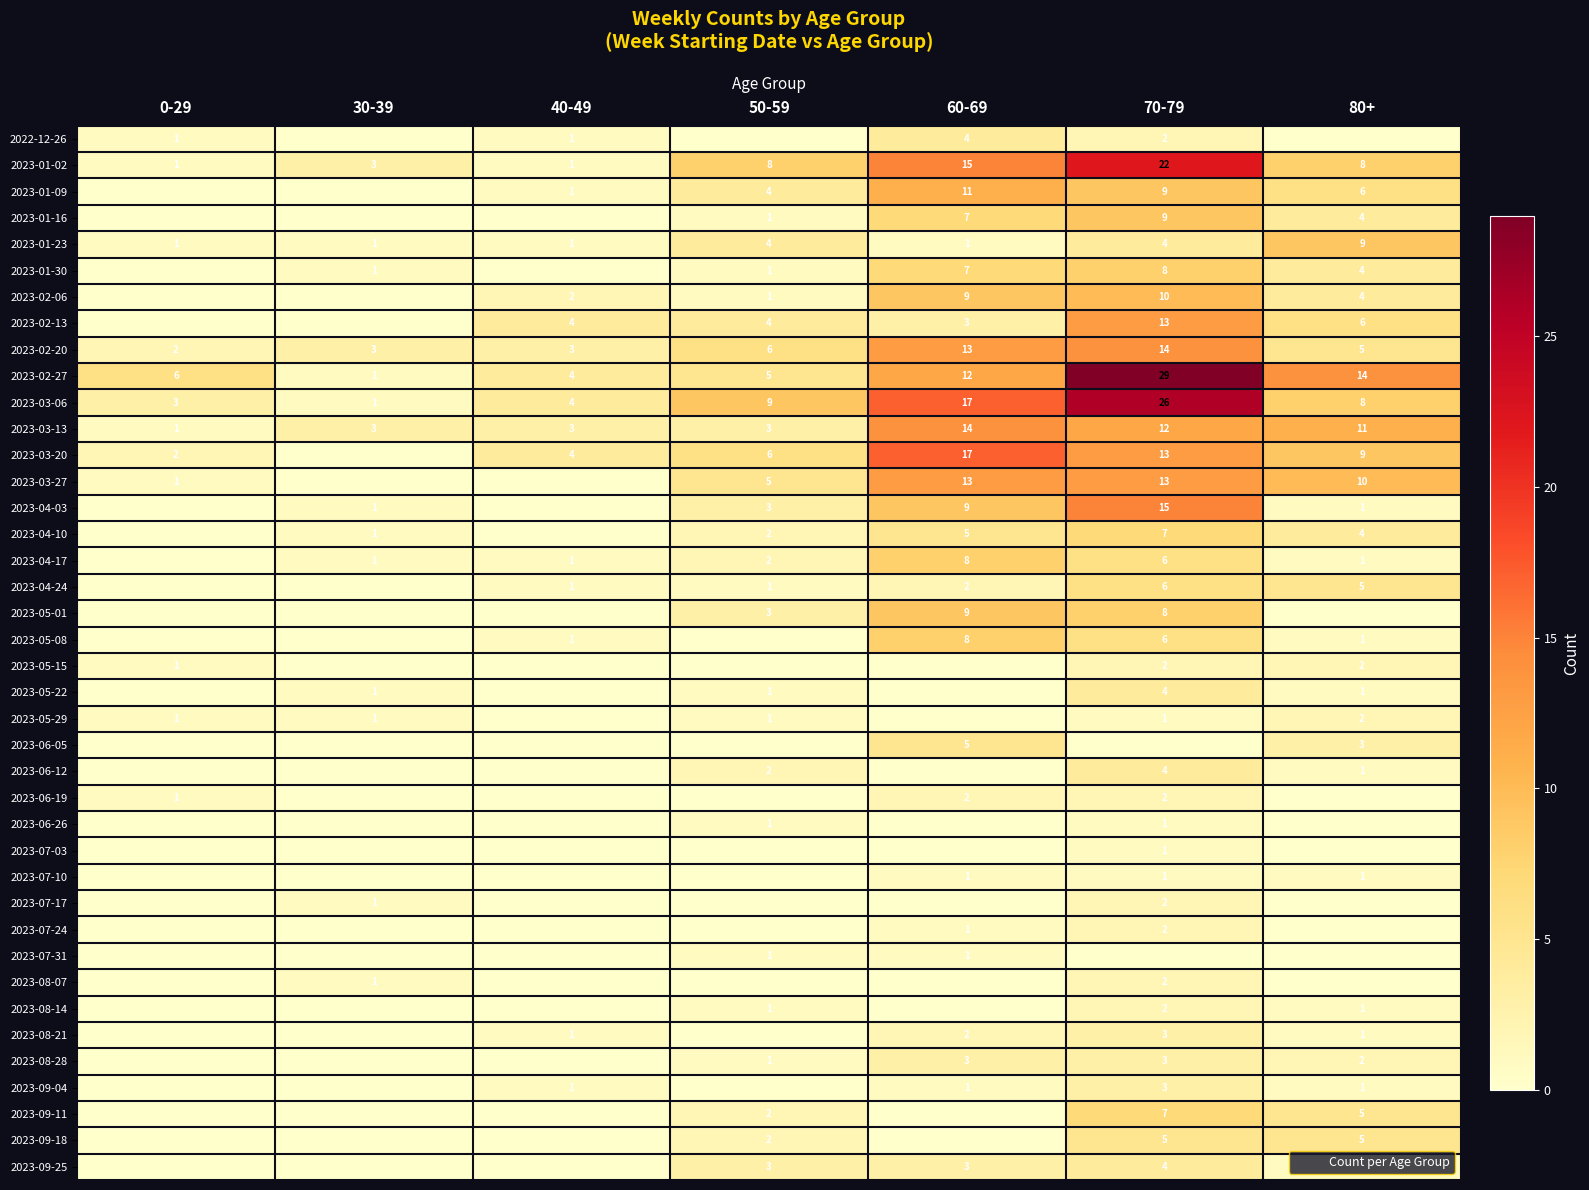

Is the value of 2023-04-10 at 60-69 greater than the value of 2023-06-26 at 70-79?

Yes